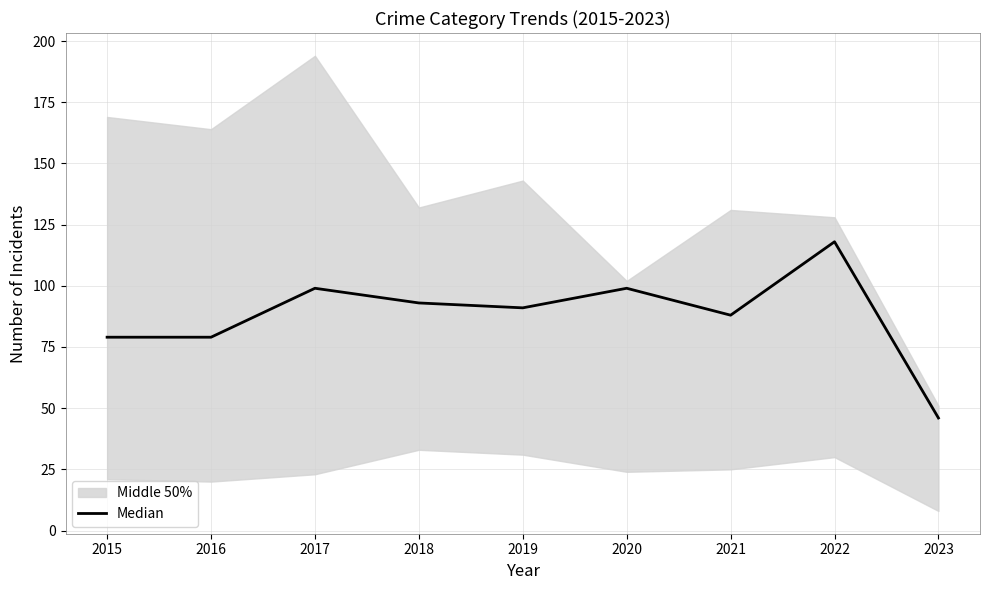

Reading left to right, what are all the values shown in this chart?

2015=79	2016=79	2017=99	2018=93	2019=91	2020=99	2021=88	2022=118	2023=46